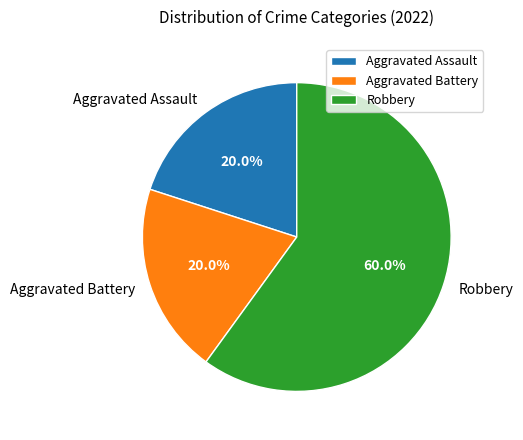

Approximately how many times larger is the value at Aggravated Assault compared to Aggravated Battery?

1.0